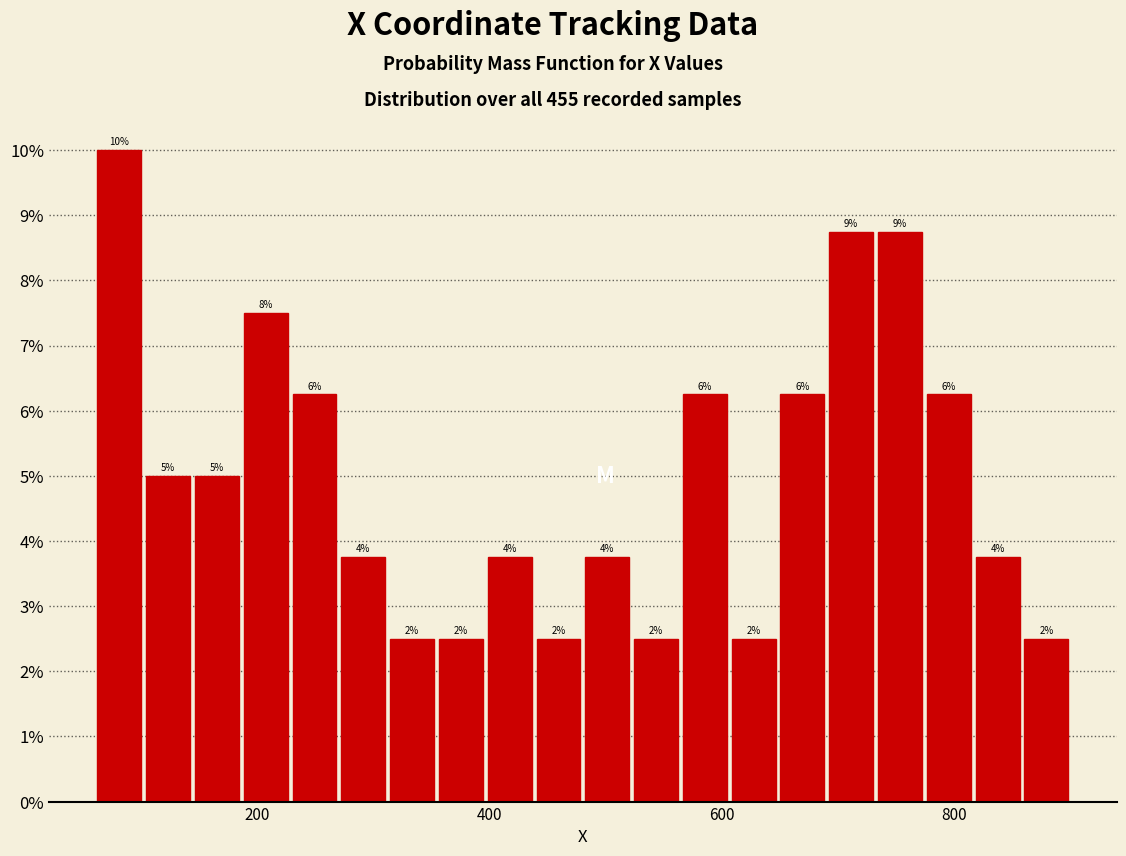

Read against the x-axis, roughly where is the centre of the tallest bar?

80